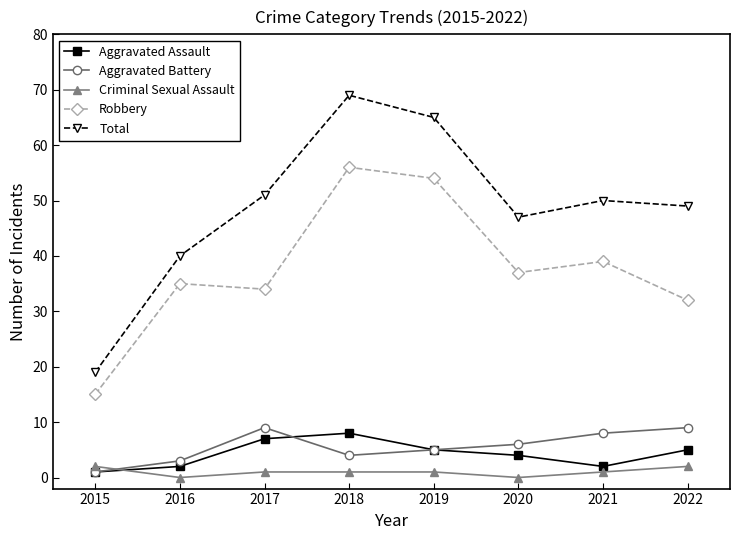

Does the chart display data point markers on the line(s)?

Yes